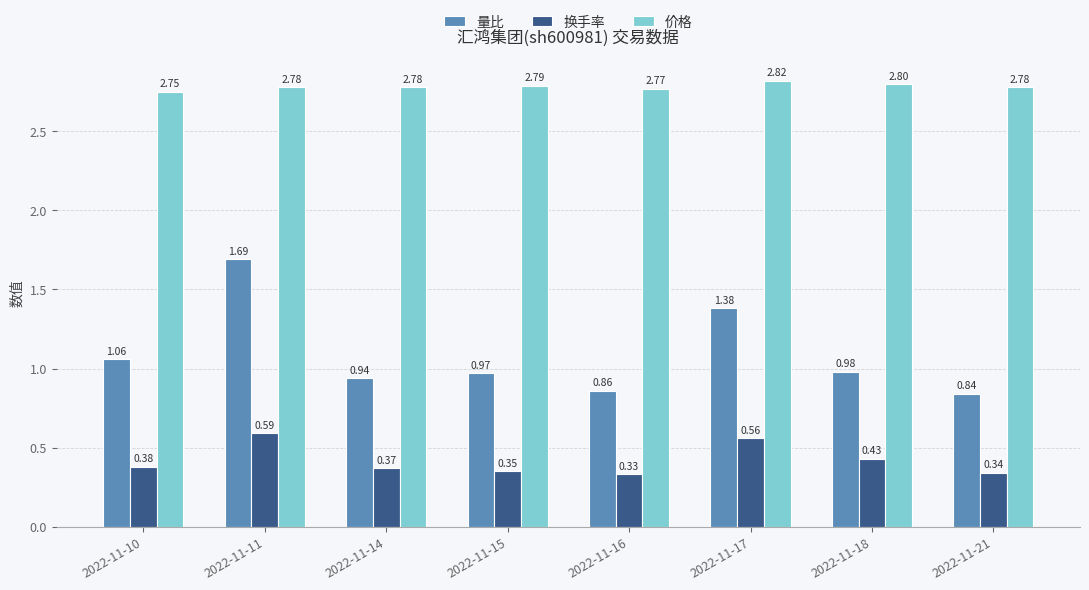

What is the sum of all 价格 values?

22.3